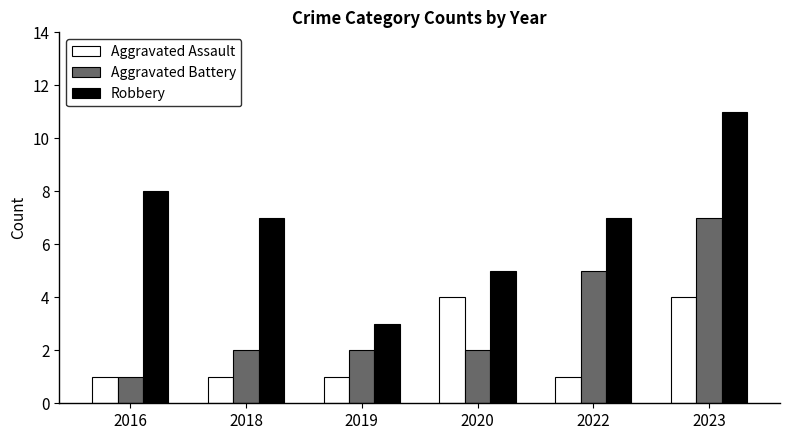

Count the number of data series in this chart.

3